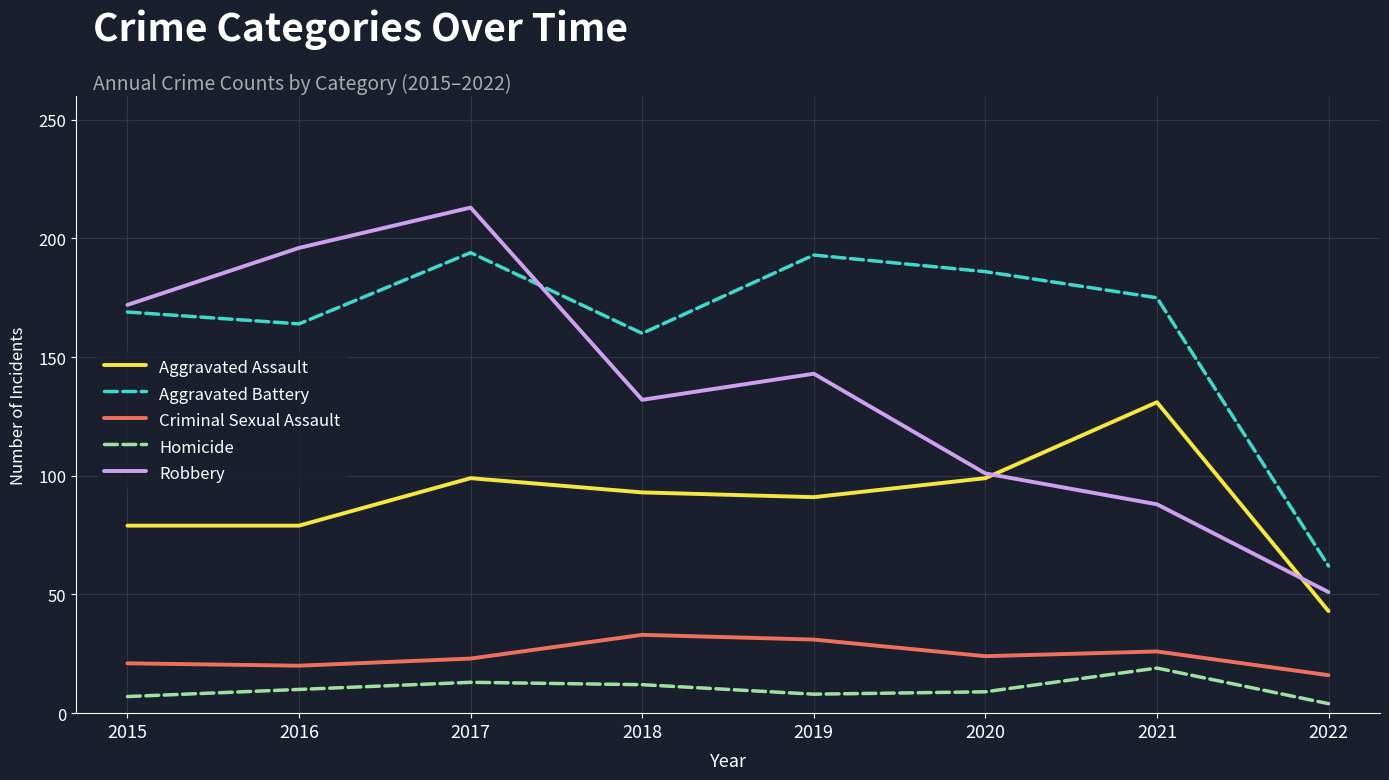

What is the difference between the maximum and minimum values in the Robbery series?

162